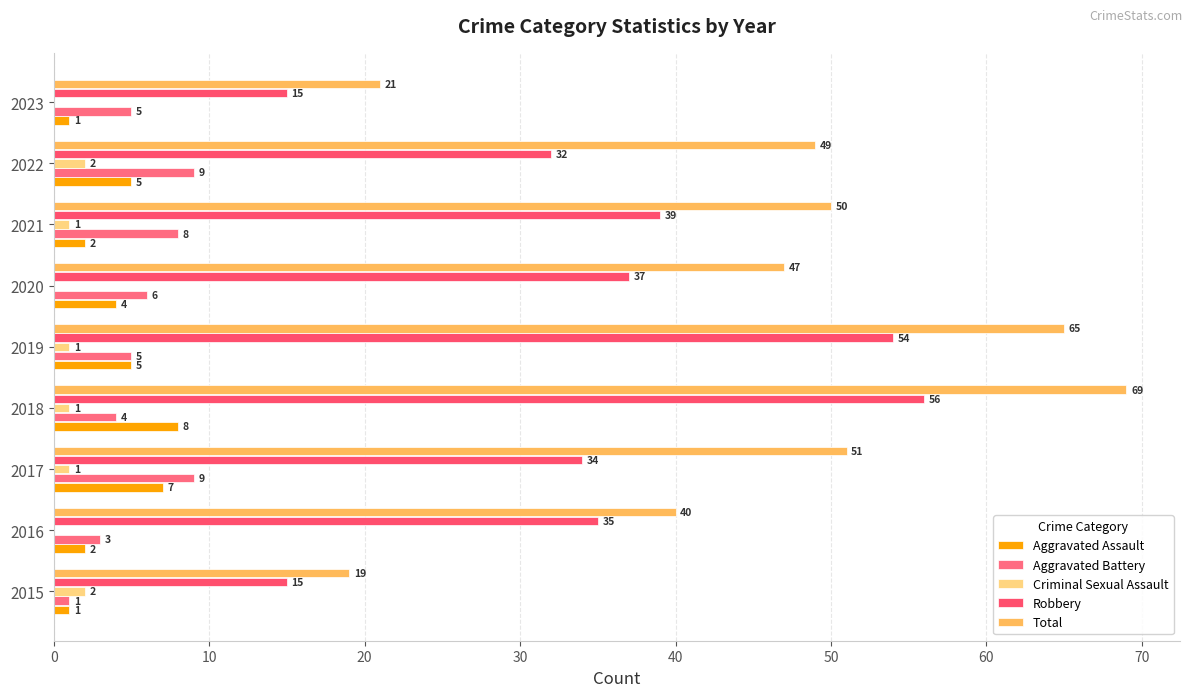

How many data points does each series have?

9